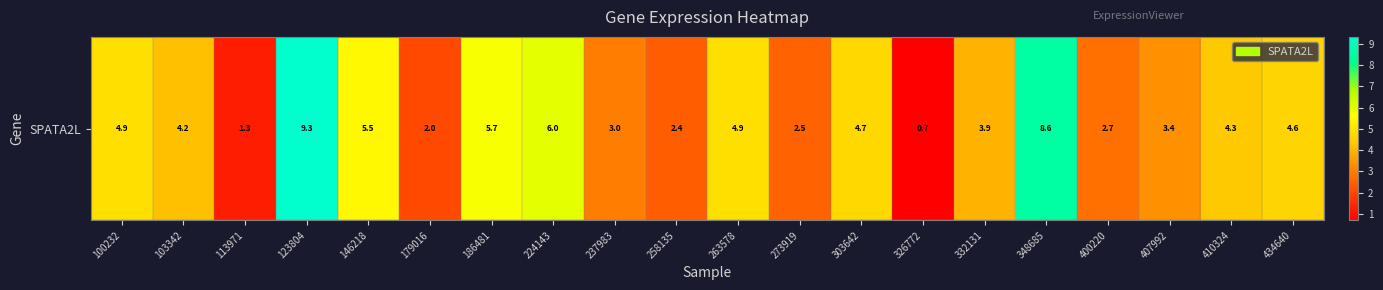

Reading left to right, list all the values displayed in this chart.

100232=4.9	103342=4.2	113971=1.3	123804=9.3	146218=5.5	179016=2.0	186481=5.7	224143=6.0	237983=3.0	258135=2.4	263578=4.9	273919=2.5	303642=4.7	326772=0.7	332131=3.9	348685=8.6	400220=2.7	407992=3.4	410324=4.3	434640=4.6